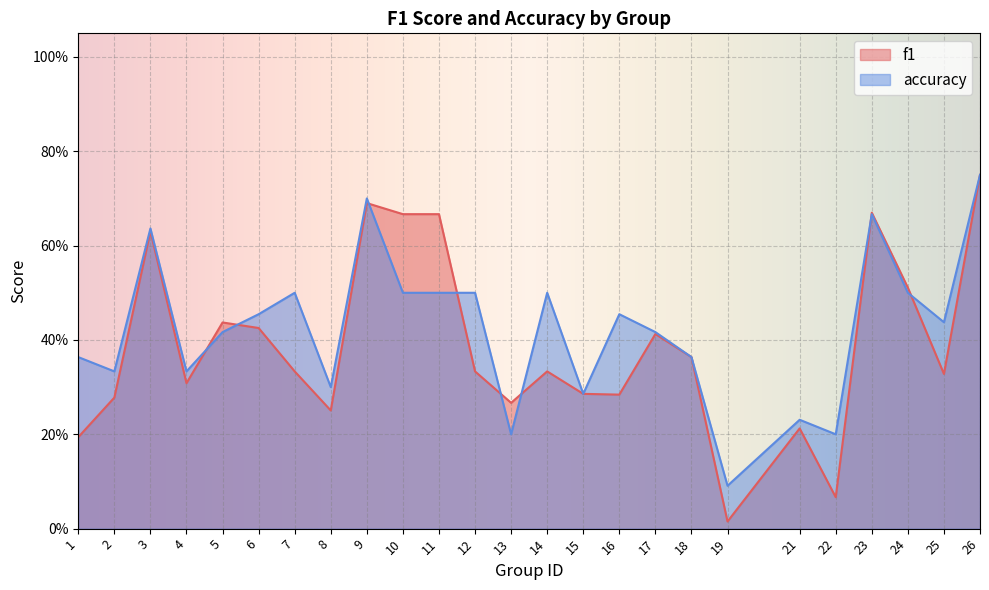

Between 3 and 25, which series saw the biggest shift?

f1